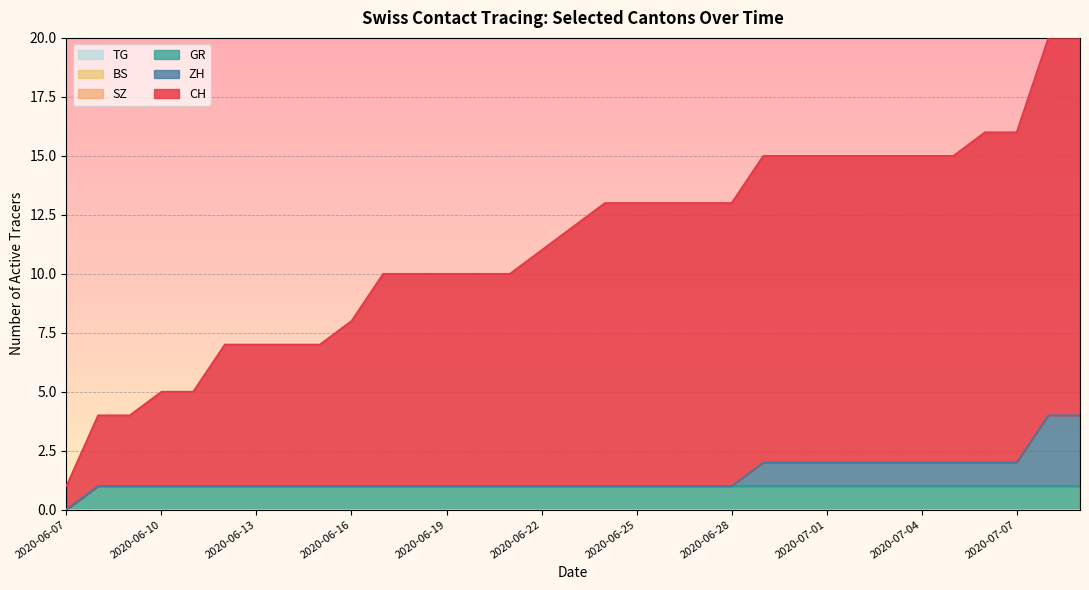

What is the sum of all ZH values?

15